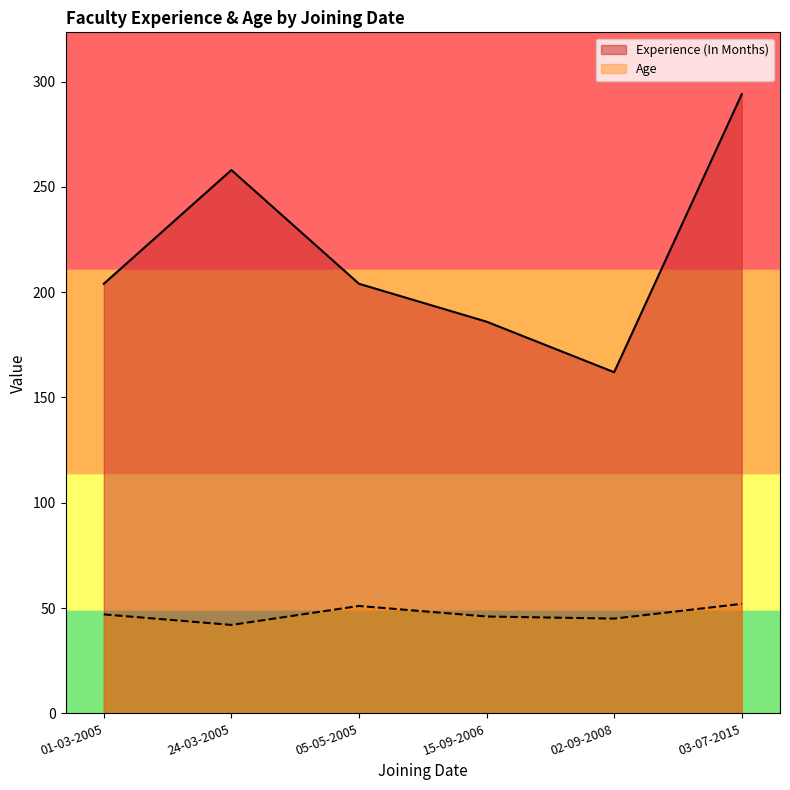

List the series in order of their peak value, highest first.

Experience (In Months), Age